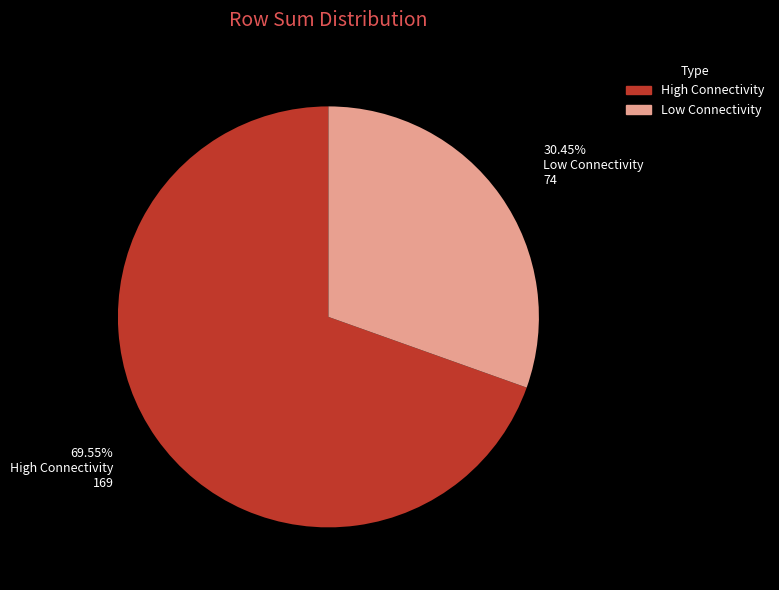

Do High Connectivity and Low Connectivity together represent more than half of the pie?

Yes